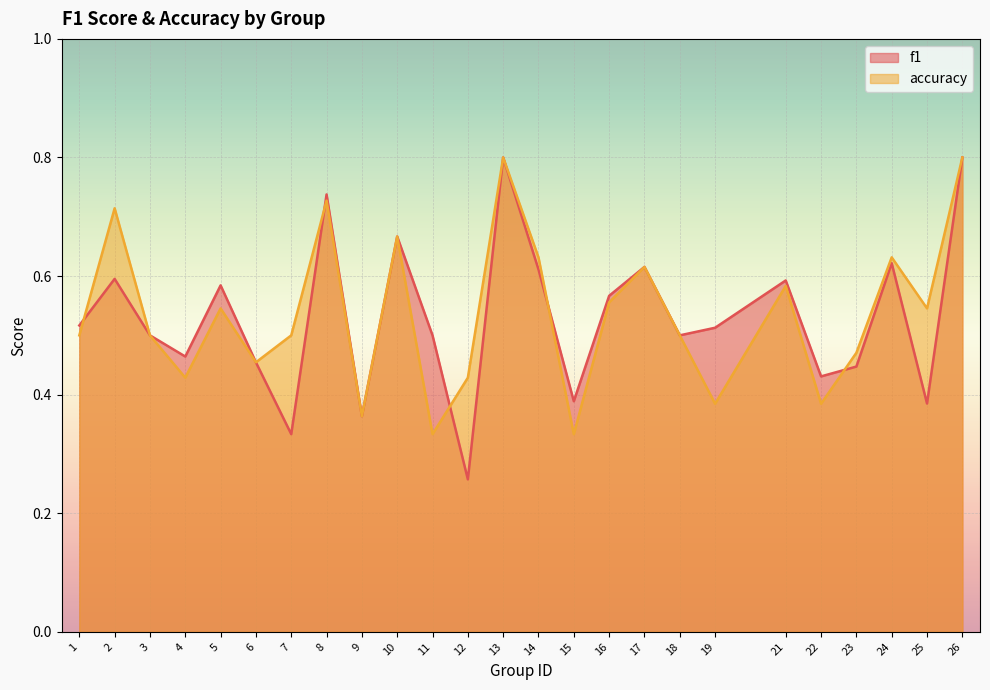

After their last crossing, which series has the higher values: f1 or accuracy?

accuracy